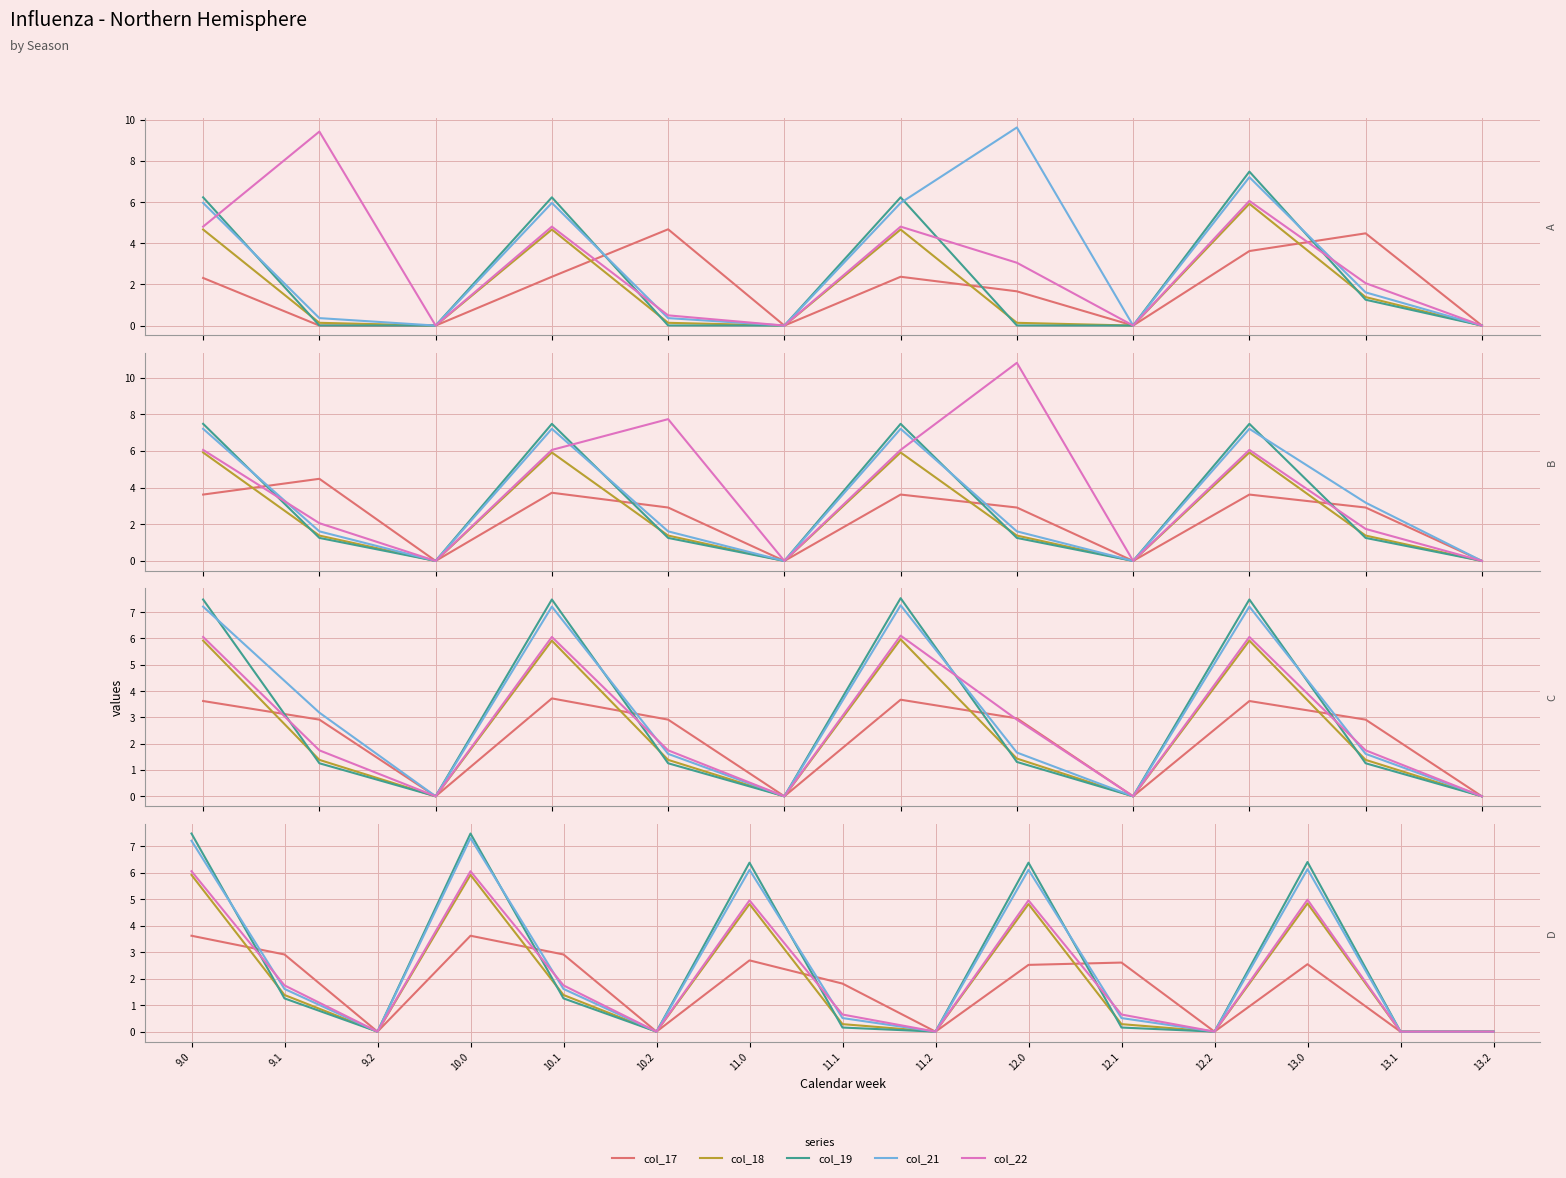

Does the chart display data point markers on the line(s)?

No